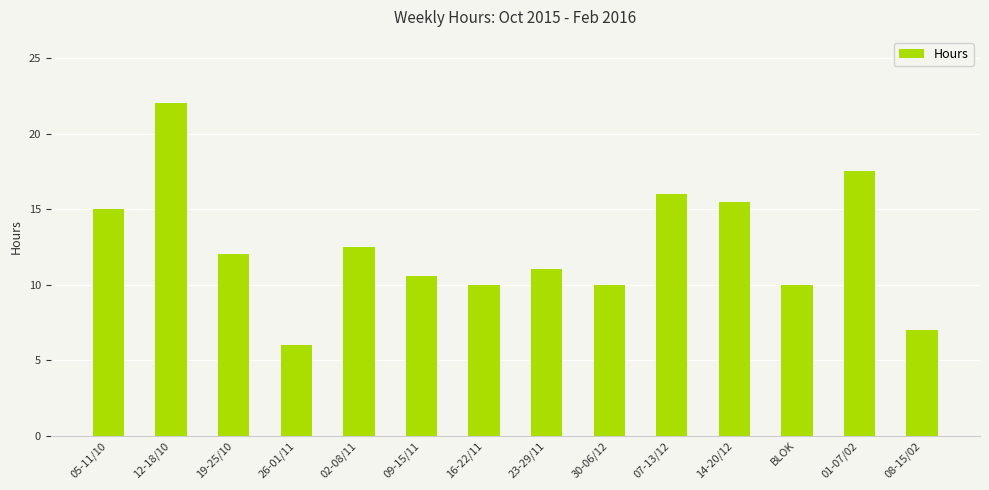

At which category does the chart reach its minimum across all series?

26-01/11